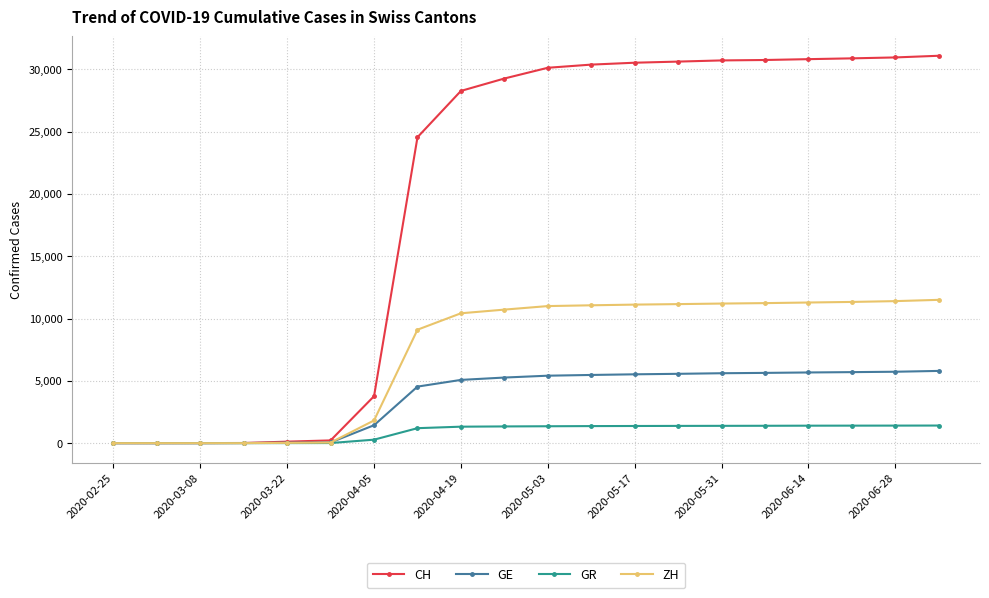

Which series has the widest spread of values?

CH